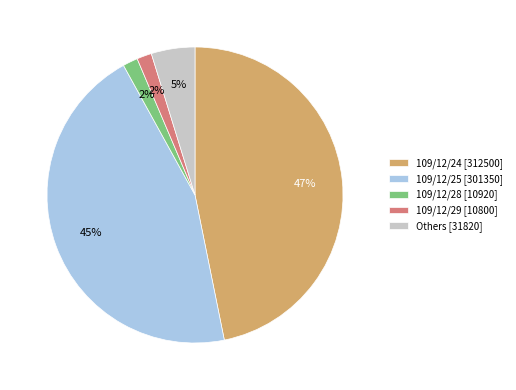

Is there any slice that represents more than half of the pie?

No